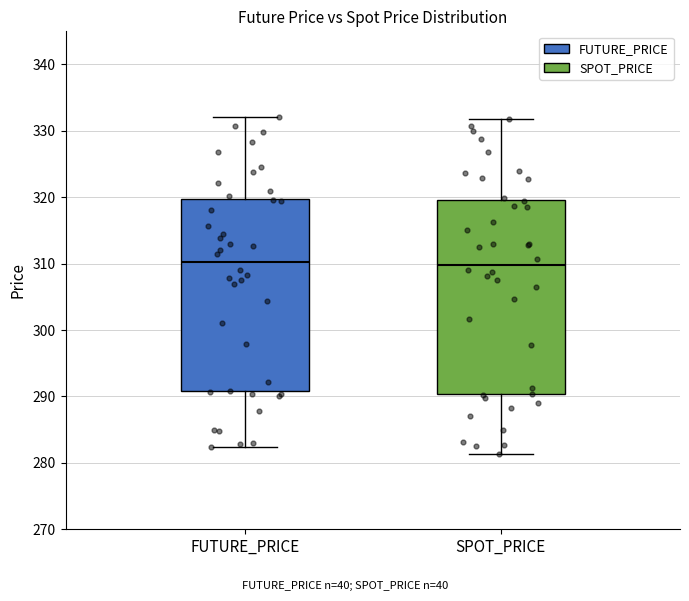

Where does the median line of the box for FUTURE_PRICE sit on the y-axis? The values are not printed on the chart, so give them approximately, as read against the axis.

310